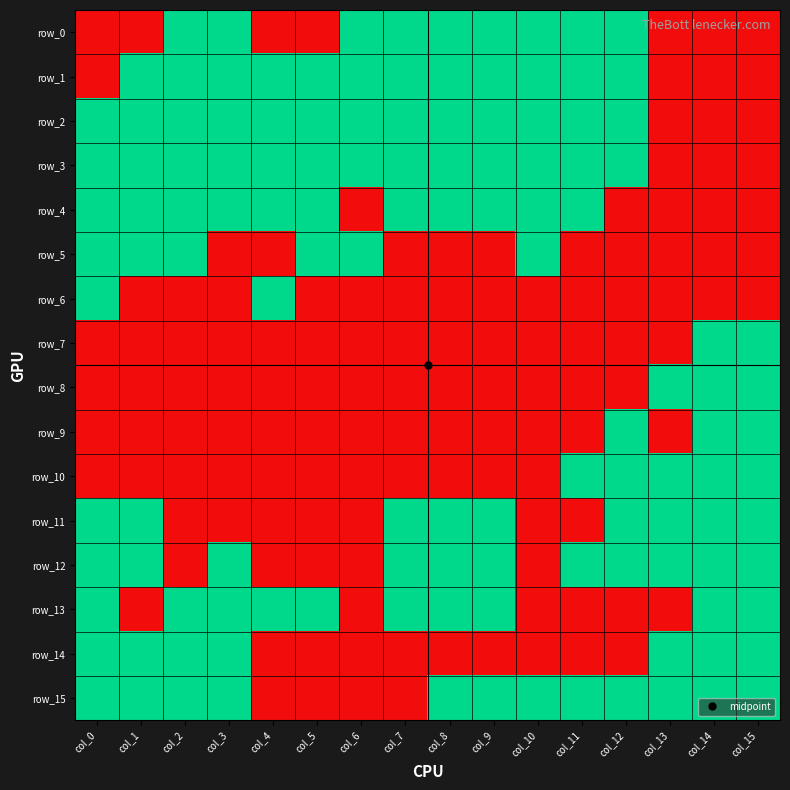

What is the sum of all row_6 values?

2